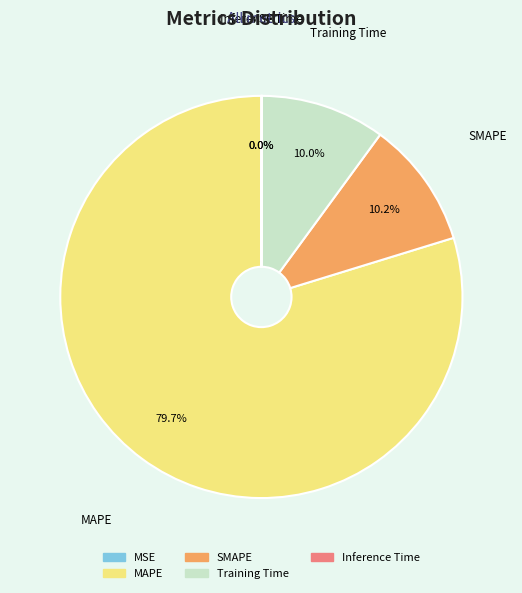

Which category accounts for the majority?

MAPE